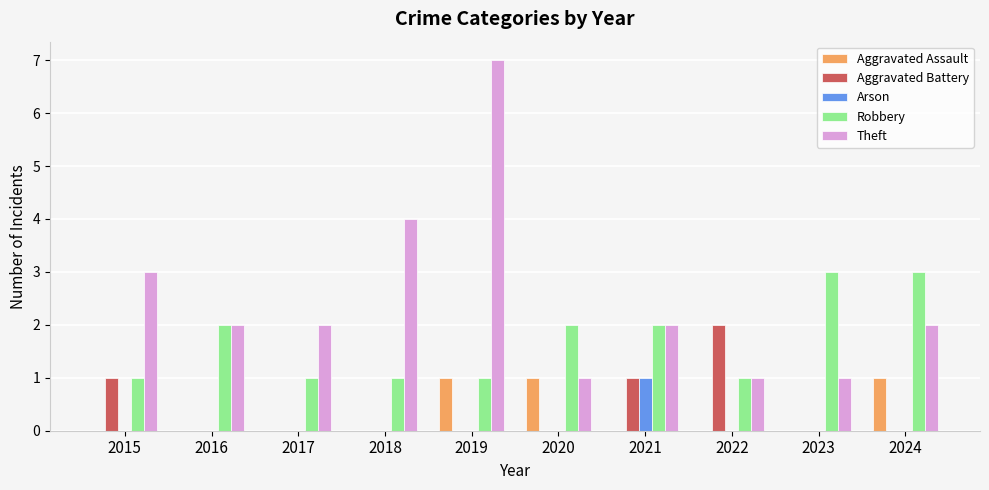

Which series changed the most between 2019 and 2020?

Theft